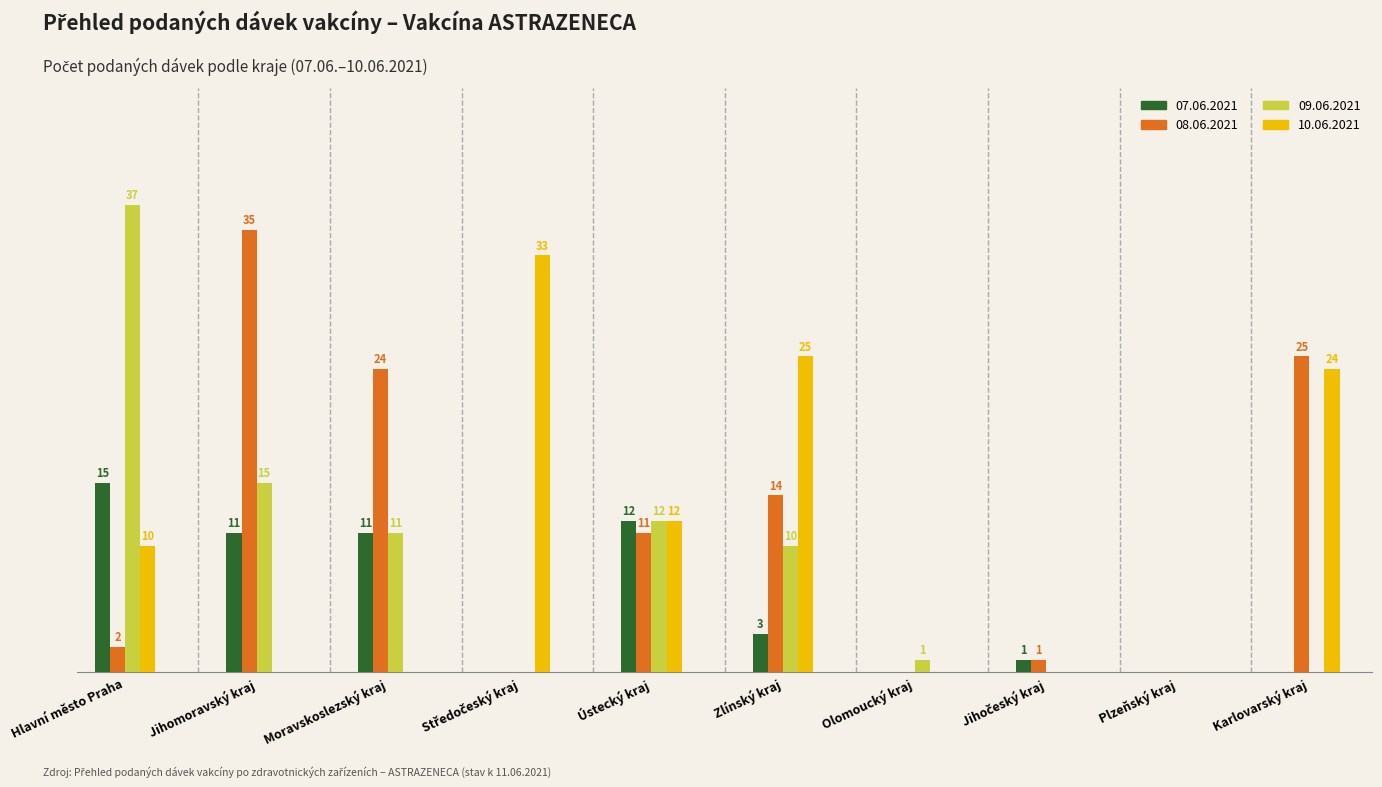

Where is 09.06.2021 nearest to the value 18?

Jihomoravský kraj